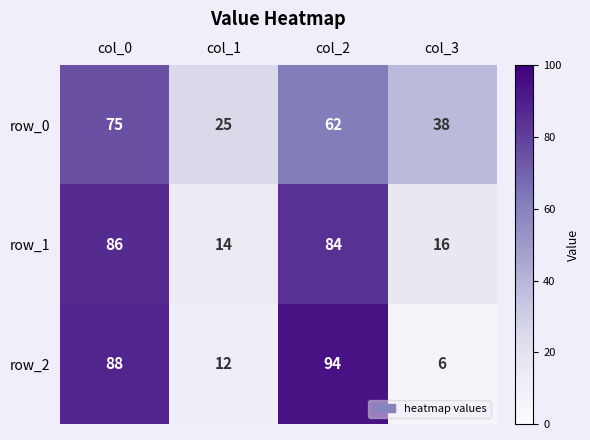

How many categories are shown in the chart?

4